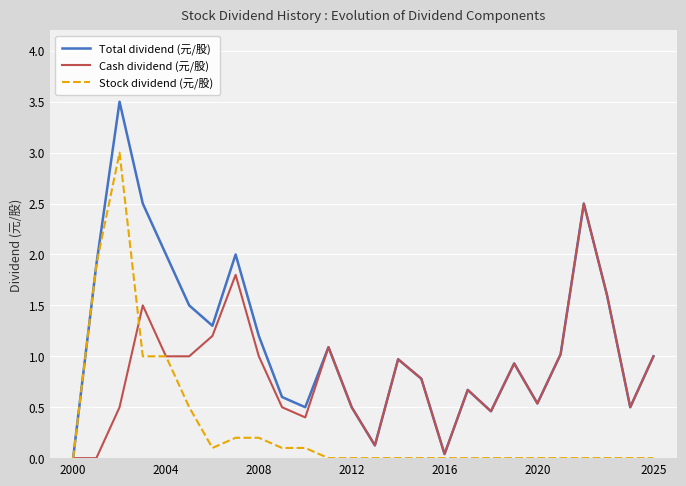

List the series in order of their overall mean, highest first.

Total dividend (元/股), Cash dividend (元/股), Stock dividend (元/股)